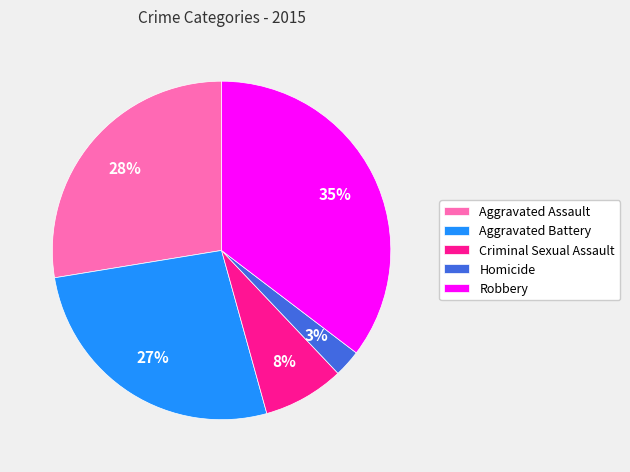

To the nearest percent, what is the difference between the Homicide and Aggravated Assault slice percentages?

25%